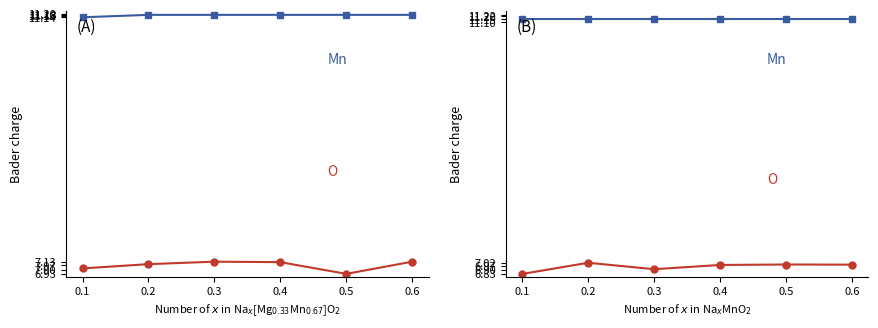

What is the minimum value shown in the chart?

6.8